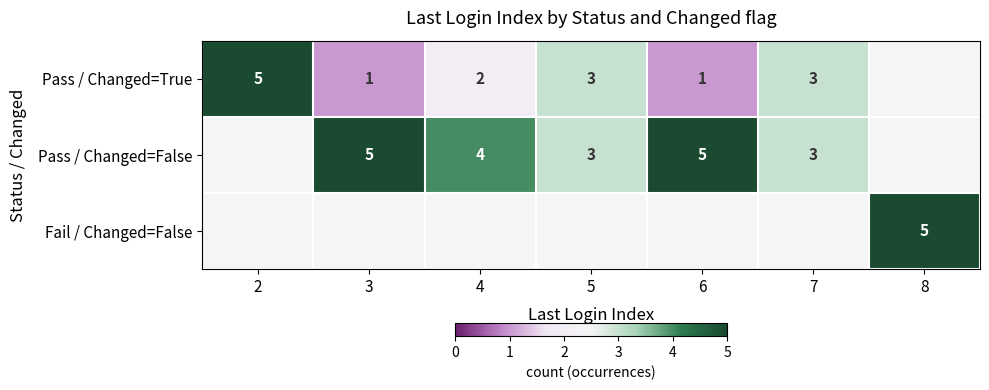

The Pass / Changed=False series shows 9 at 3. True or false?

False